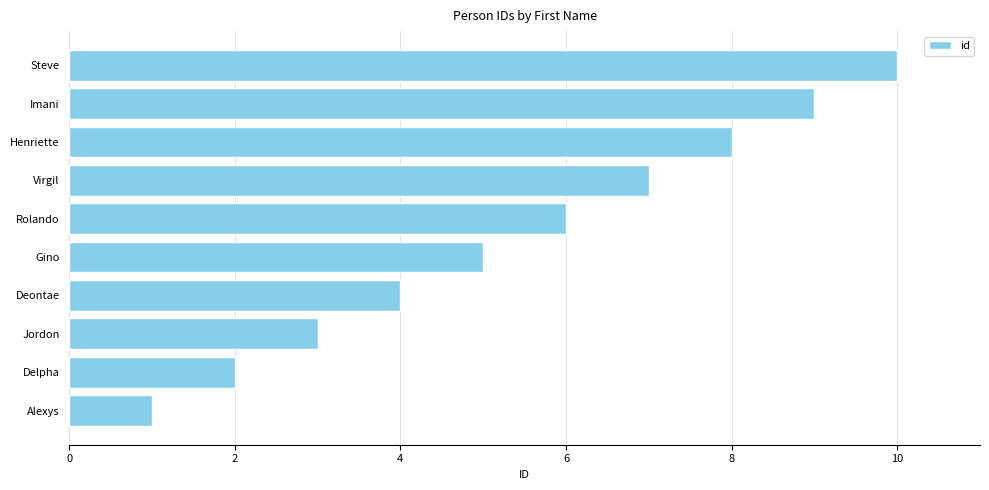

Count the number of categories in the chart.

10